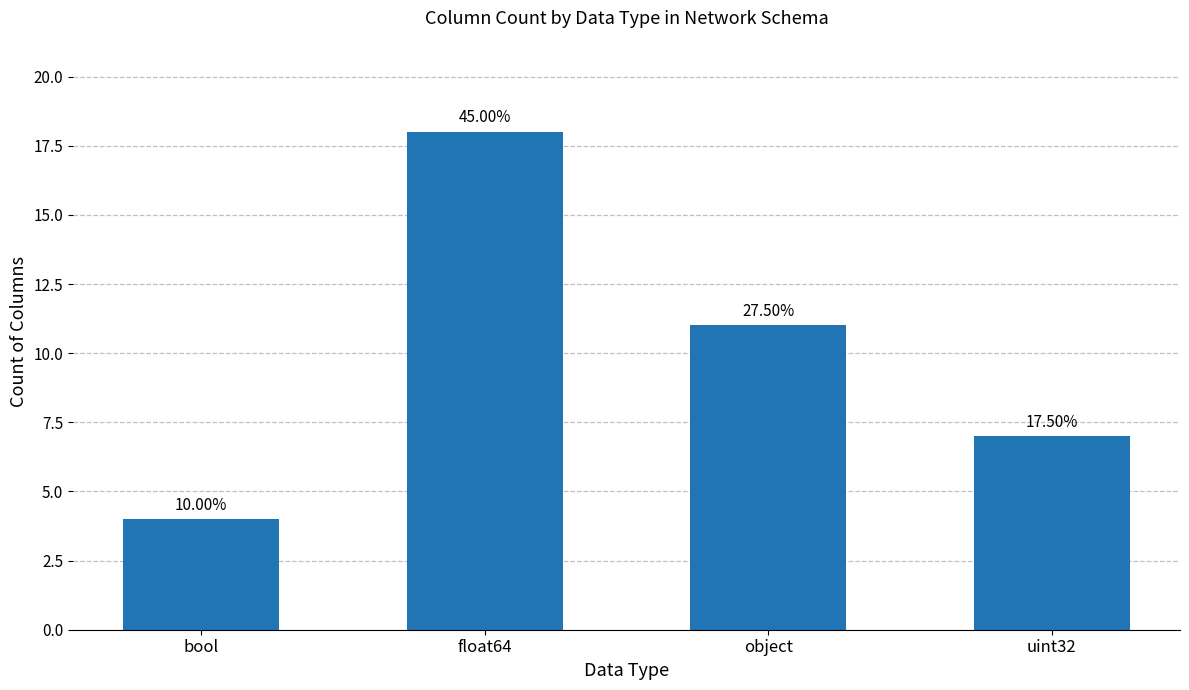

Which has a higher value, object or float64?

float64